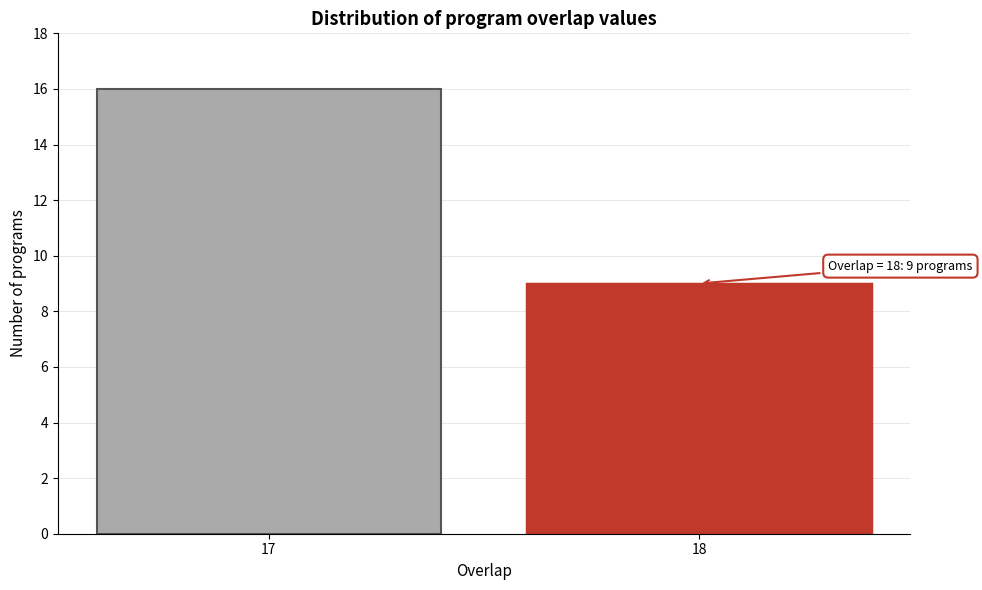

Reading left to right, extract all data points from this chart.

16	9